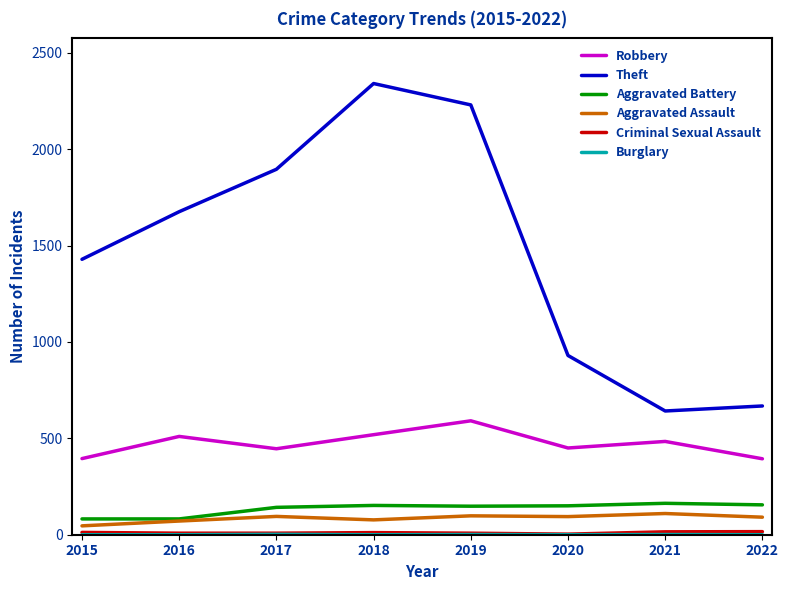

What is the difference between the maximum and minimum values in the Robbery series?

197